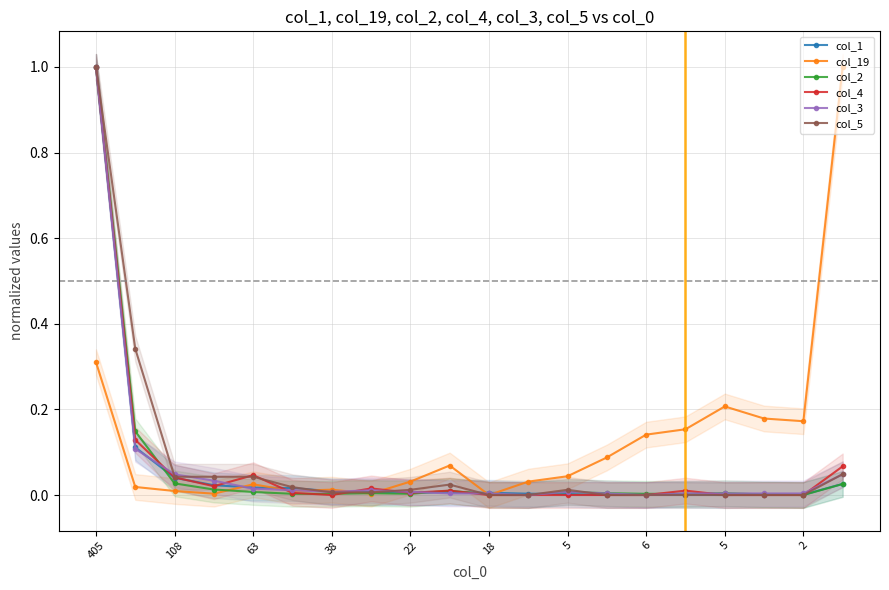

Which series changed the most between 38 and 12?

col_19